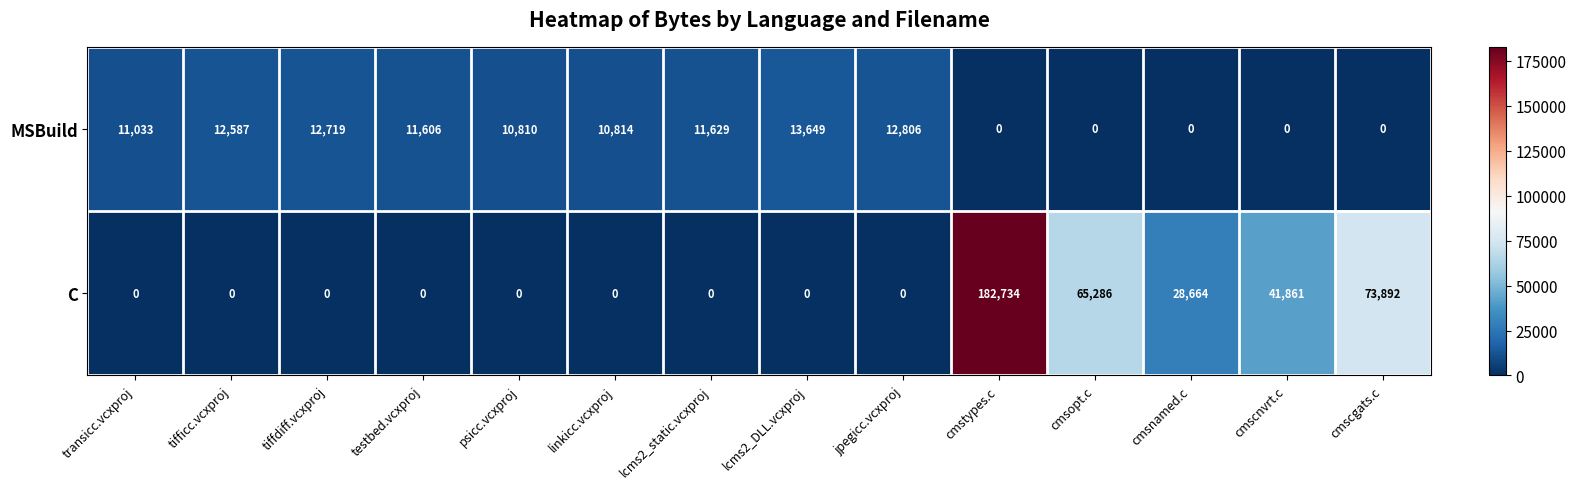

Which series has the widest spread of values?

C